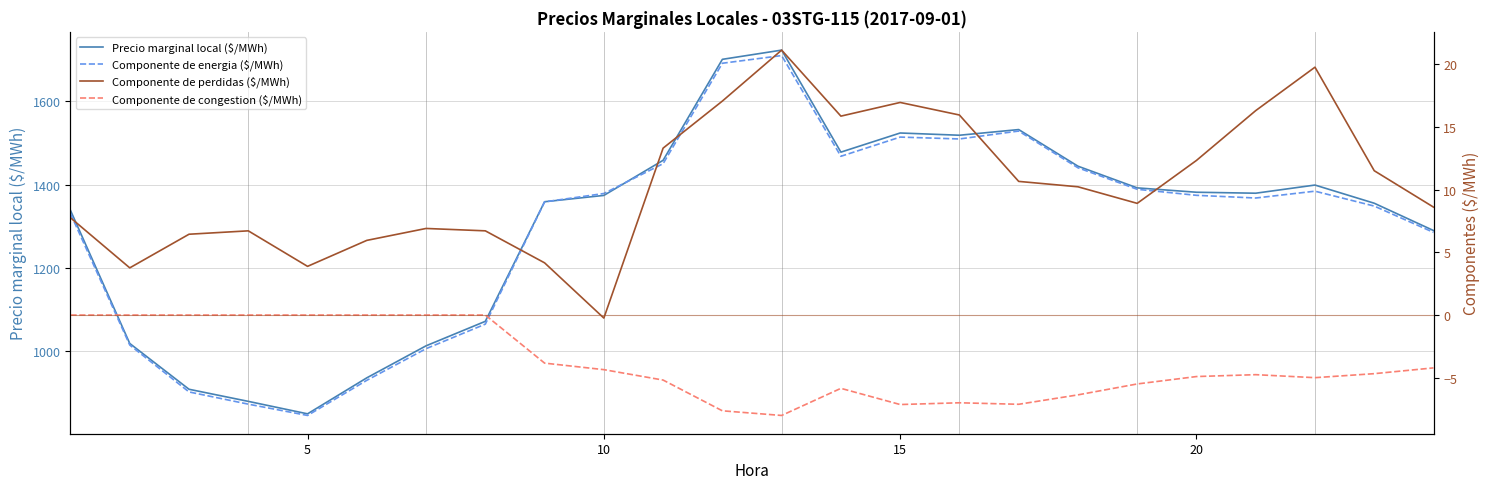

What are all the series names shown in the legend?

Precio marginal local ($/MWh), Componente de energia ($/MWh), Componente de perdidas ($/MWh), Componente de congestion ($/MWh)